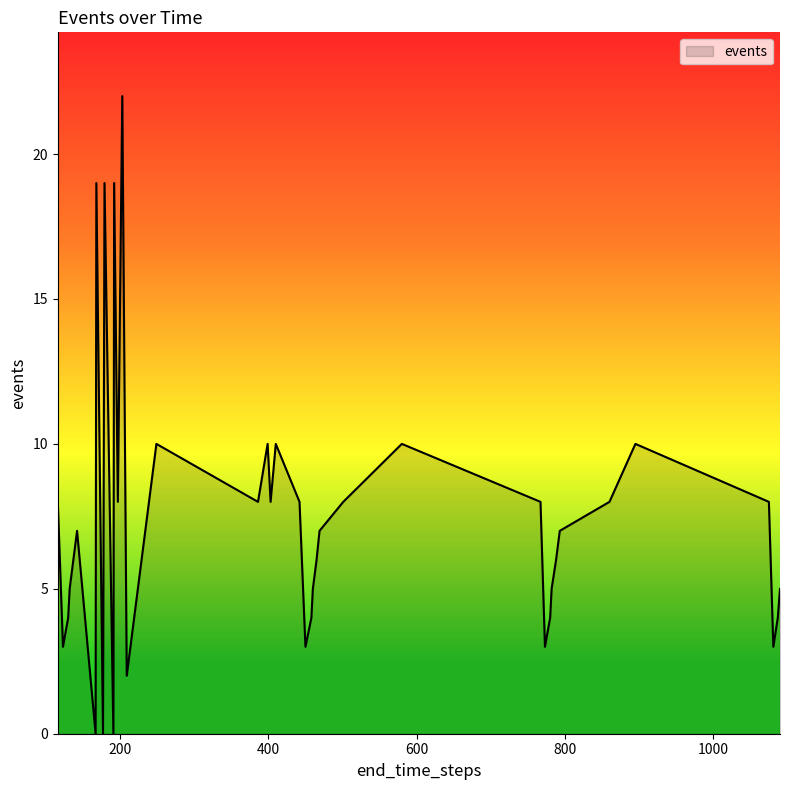

What is the greatest value displayed?

22